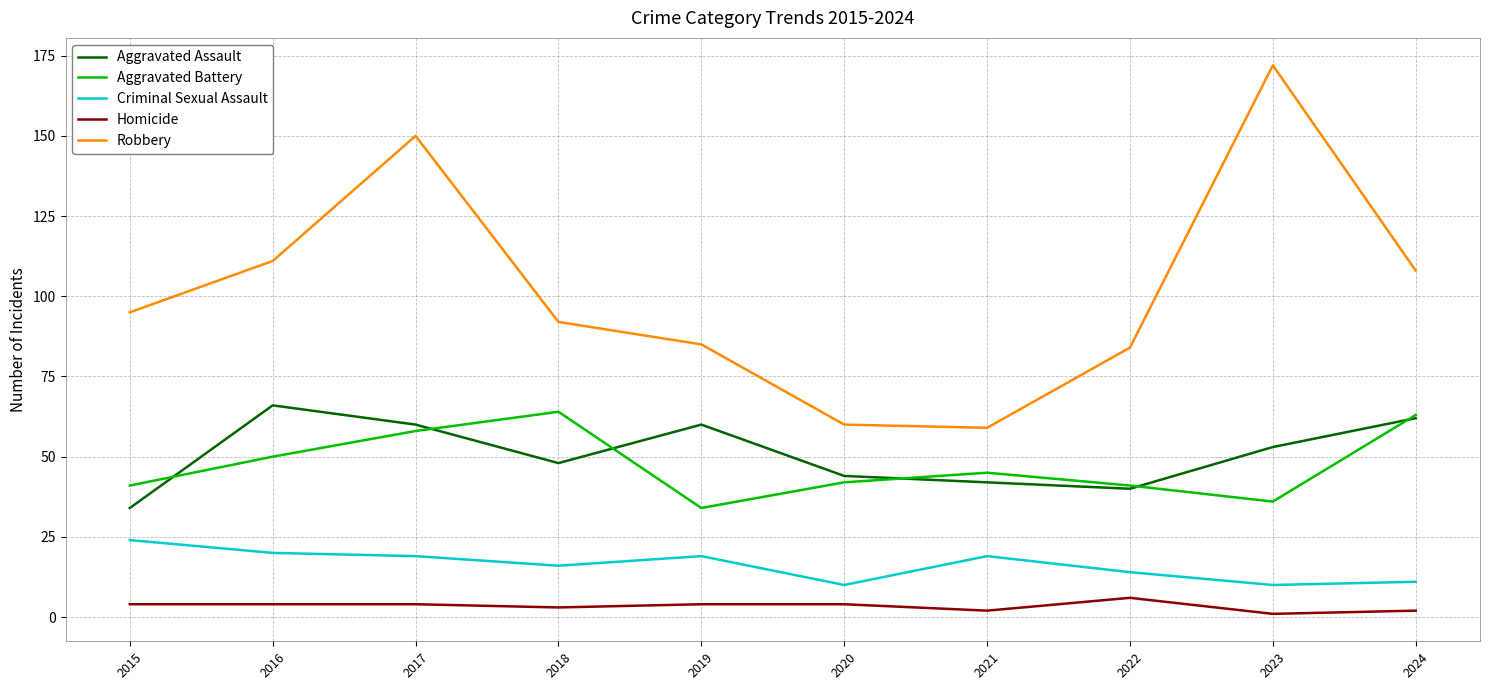

What is the difference between the maximum and second lowest values in the Criminal Sexual Assault series?

14